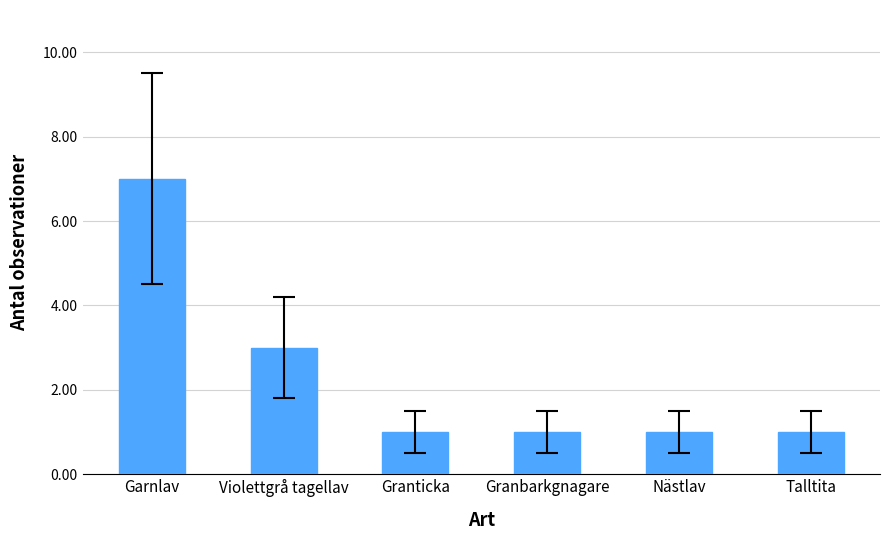

Reading left to right, list all the values displayed in this chart.

Garnlav=7	Violettgrå tagellav=3	Granticka=1	Granbarkgnagare=1	Nästlav=1	Talltita=1